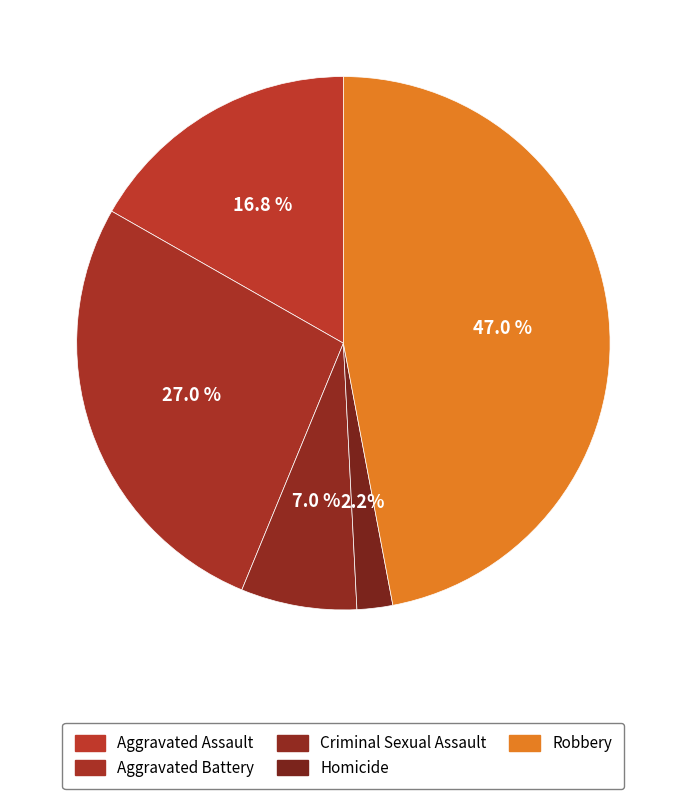

How much of the chart is everything except Aggravated Assault?

83.2%